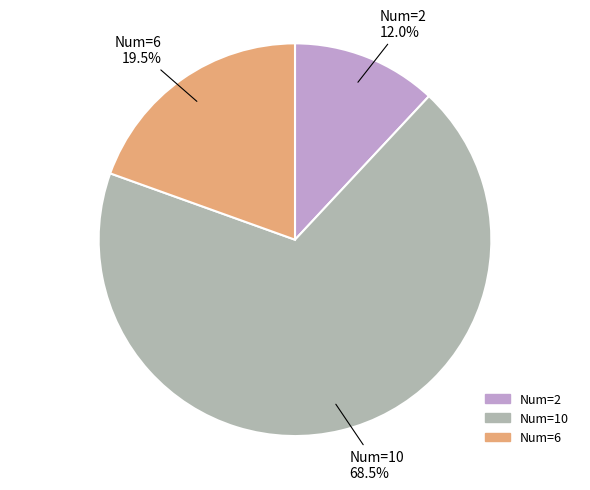

Combined, what portion of the pie is Num=6 19.5% and Num=2 12.0%?

31.5%